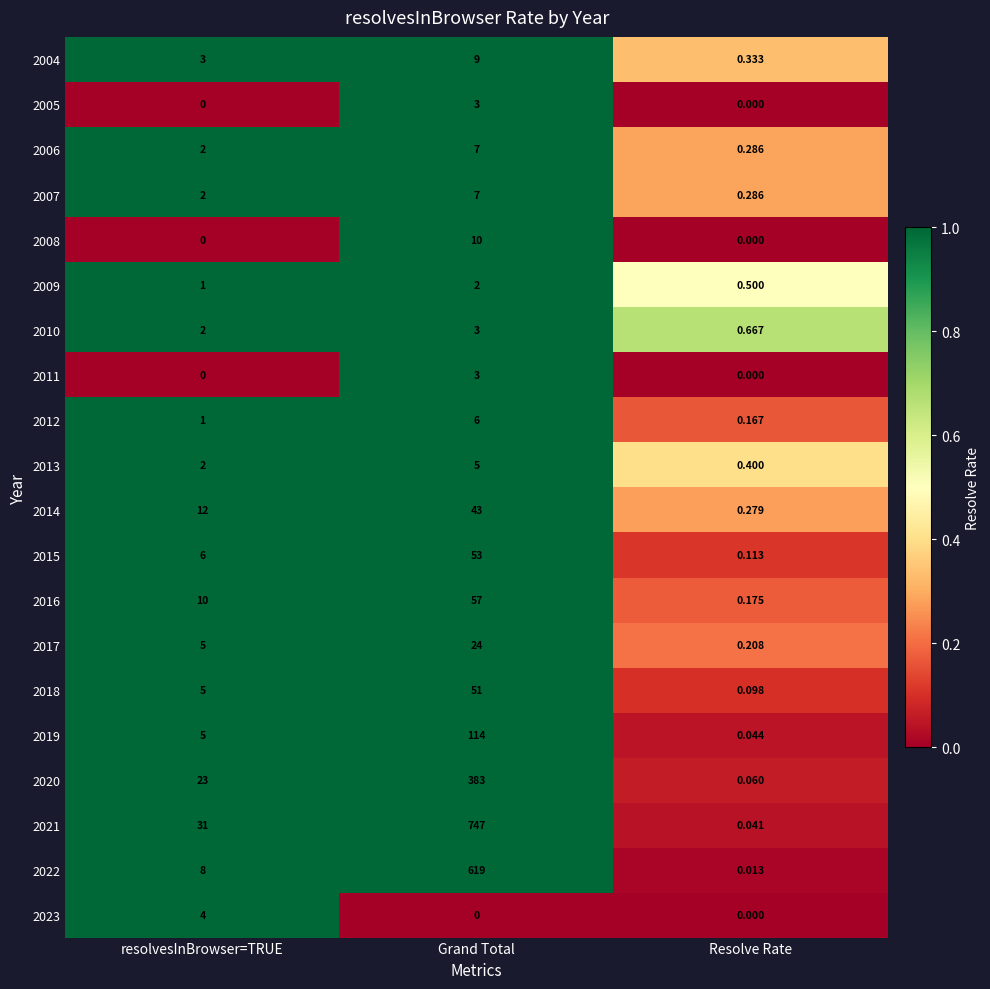

What is the spread (max minus min) of values at Grand Total?

747.0